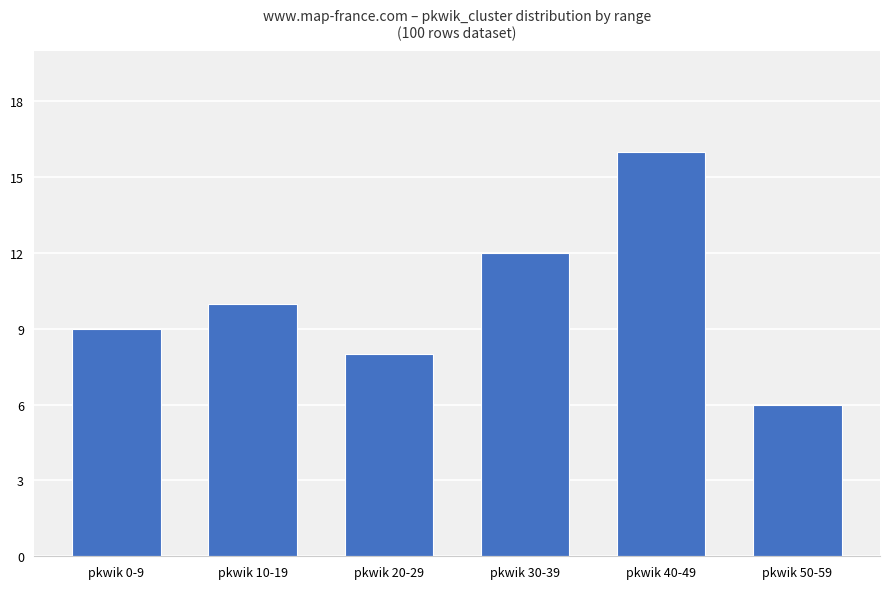

Reading right to left, extract all data points from this chart.

6	16	12	8	10	9